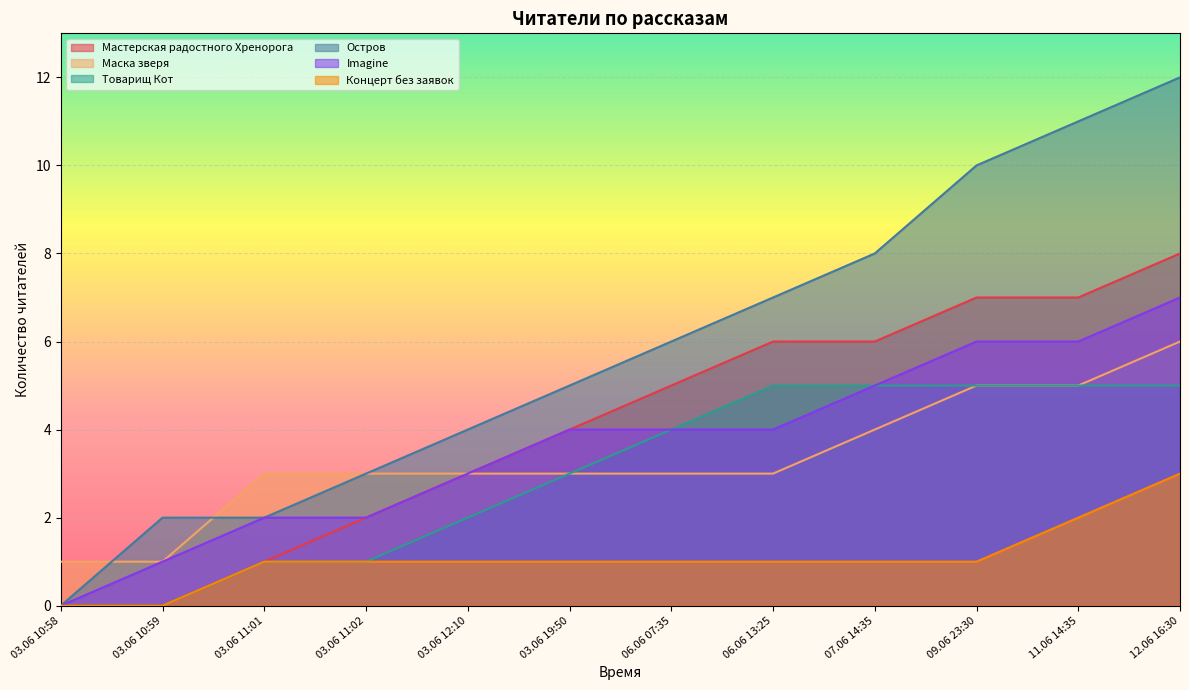

True or false: Остров has more than 0 points higher than both neighbors.

False